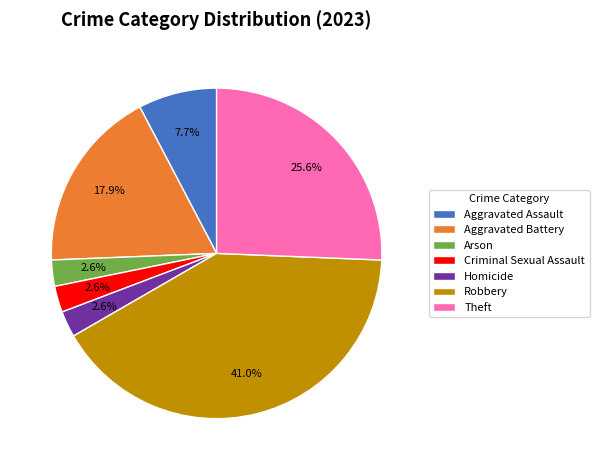

To the nearest percent, what portion does Aggravated Battery represent?

18%